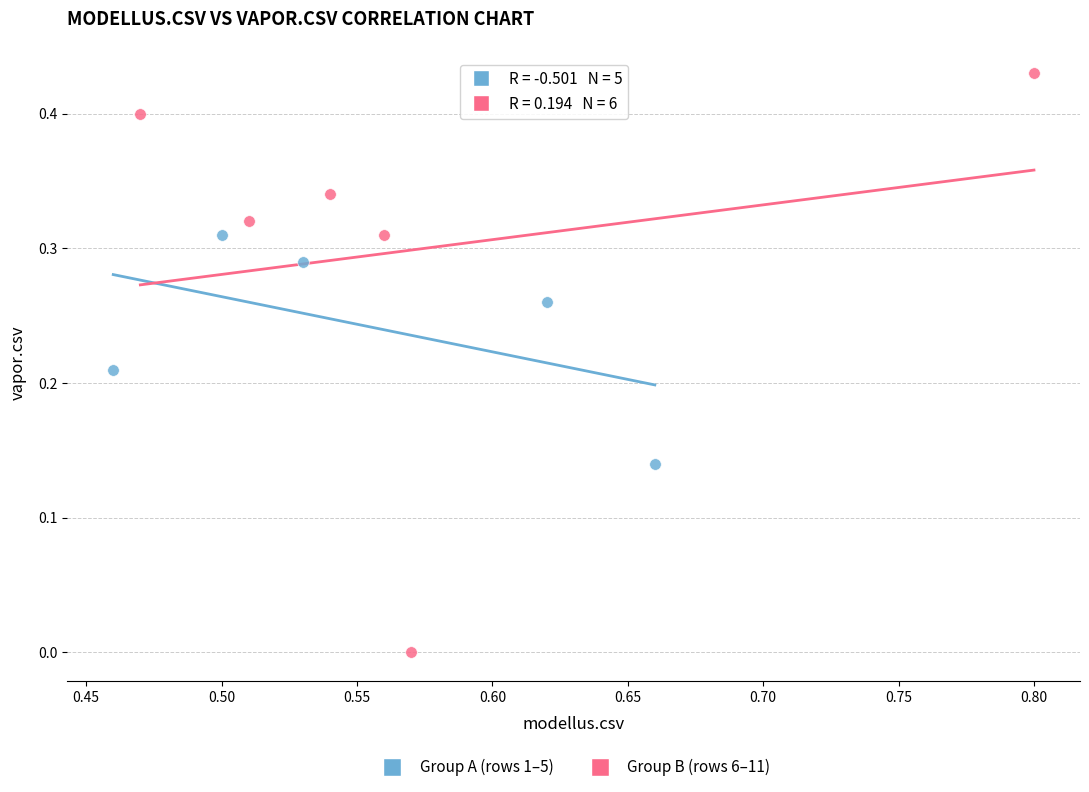

Which series has the widest spread of Y values?

Group B (rows 6–11)